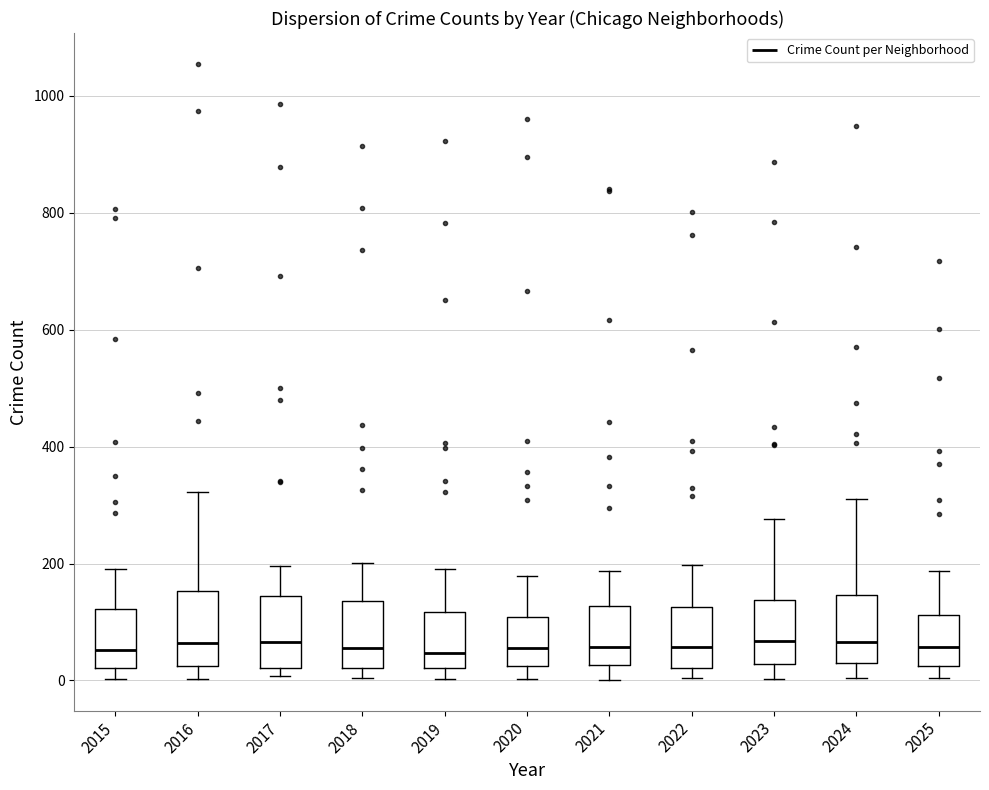

Where does the upper whisker of the box at x = 2016 end on the y-axis? The values are not printed on the chart, so give them approximately, as read against the axis.

320